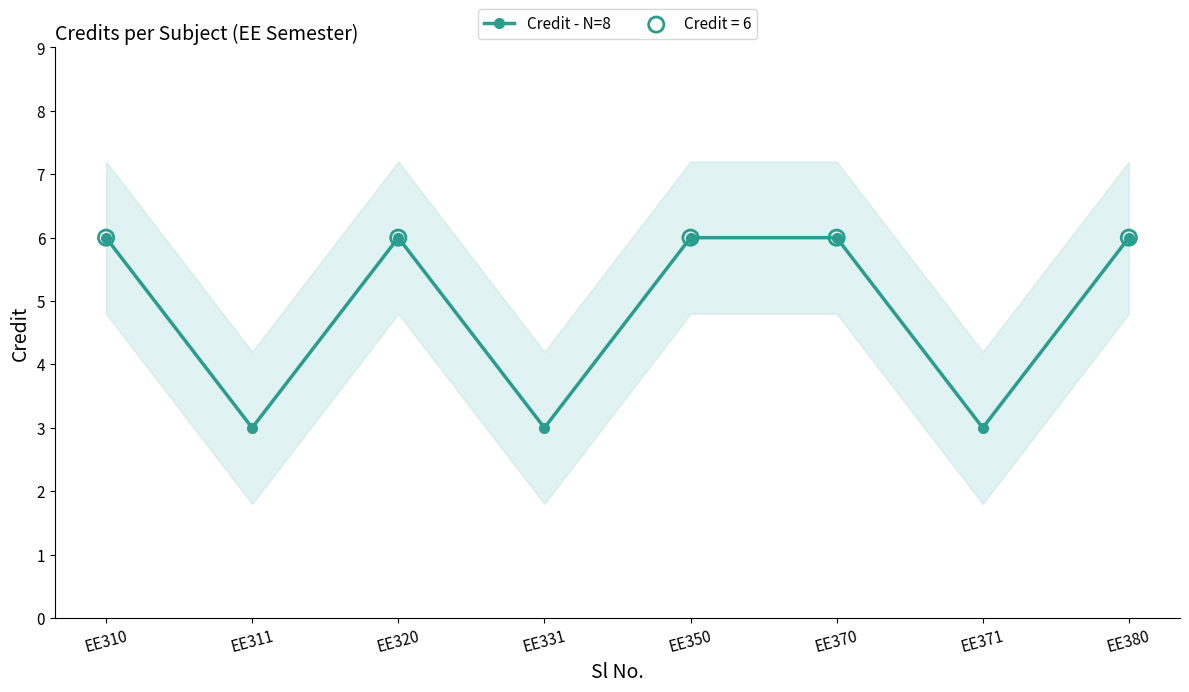

What is the change in value from EE310 to EE331?

-3